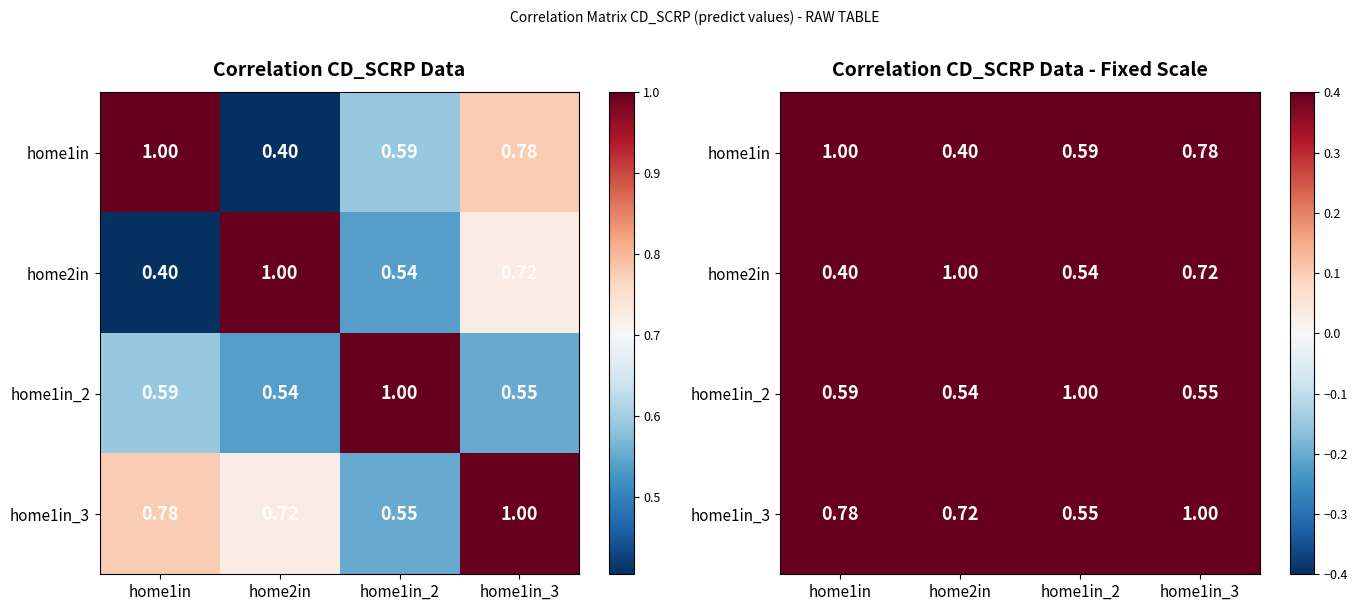

Between home1in and home2in, which is larger?

home1in